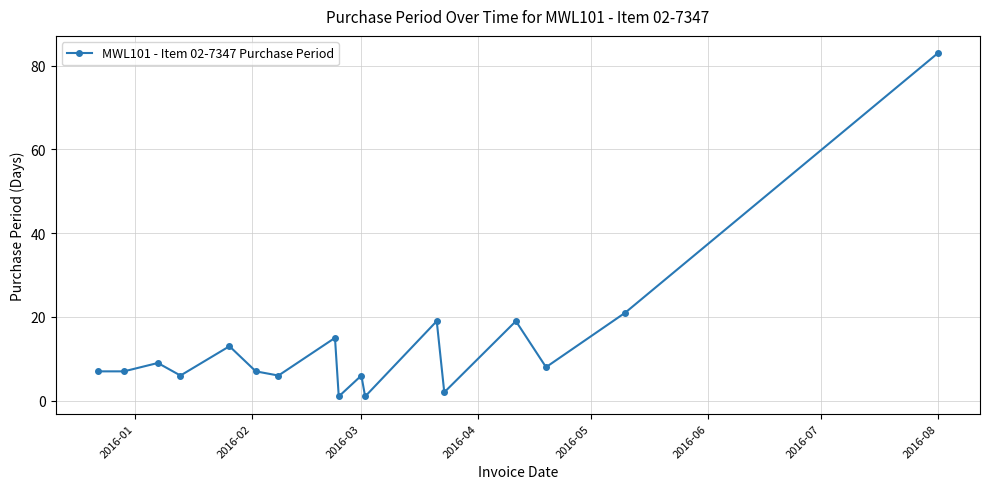

What is the sum of all values?

230